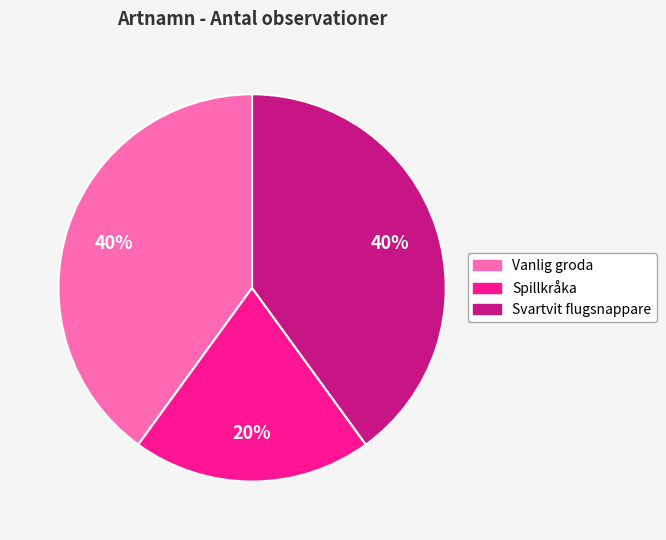

To the nearest percent, what portion does Spillkråka represent?

20%